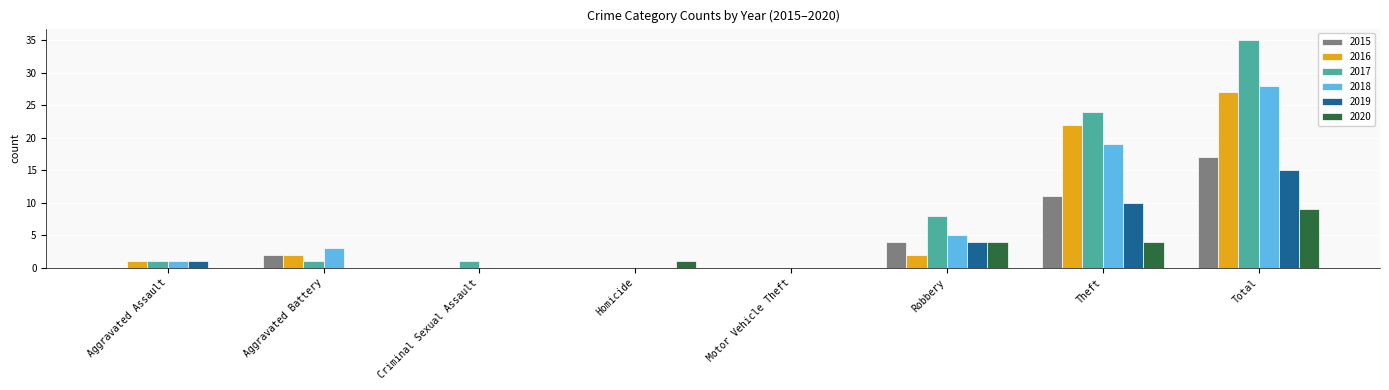

True or false: 2015 has a value of 0 at Criminal Sexual Assault.

True